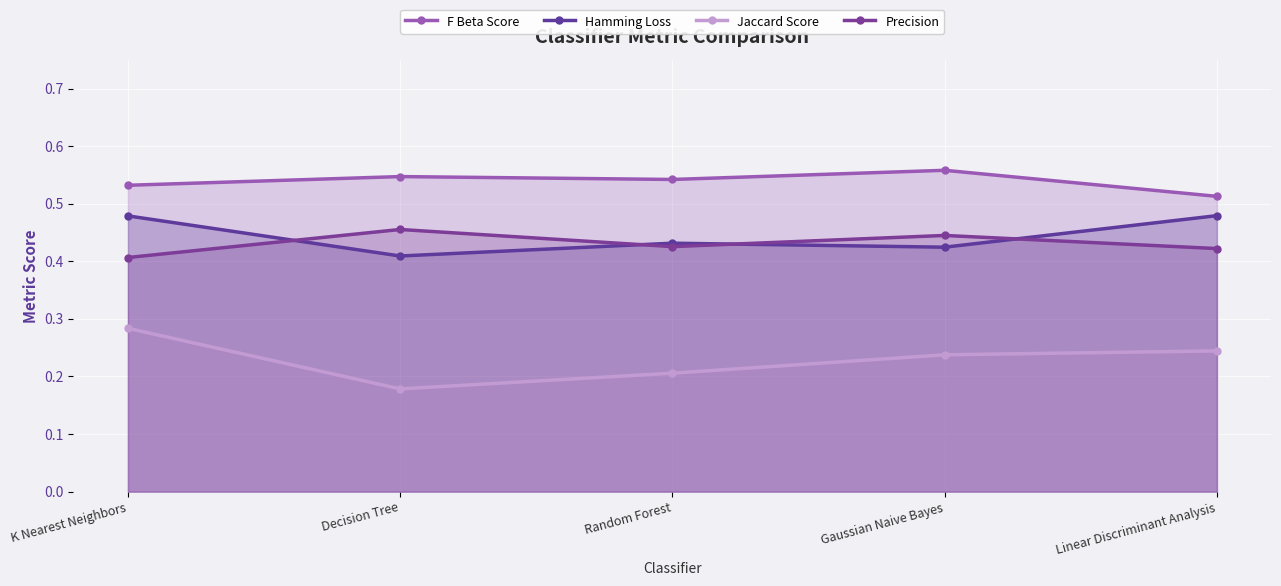

Rank the series by their maximum value, from highest to lowest.

F Beta Score, Hamming Loss, Precision, Jaccard Score